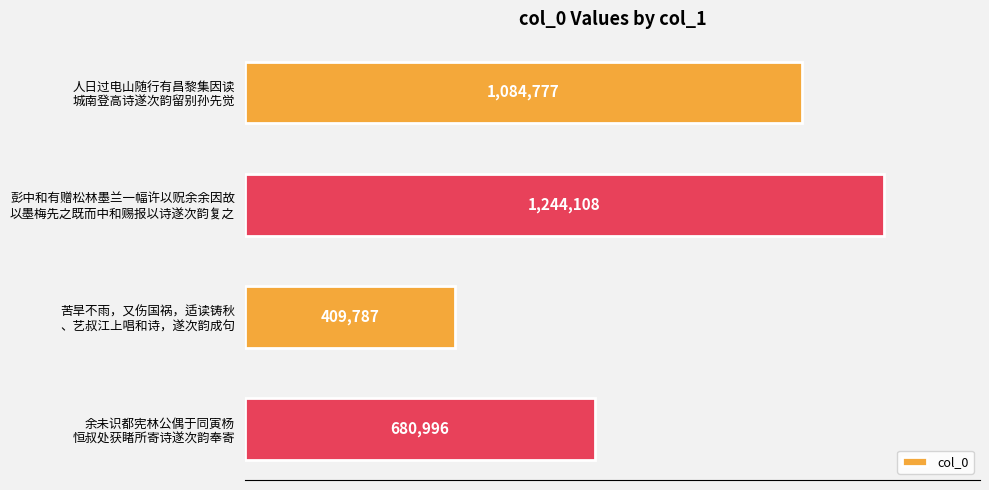

Count the number of categories in the chart.

4